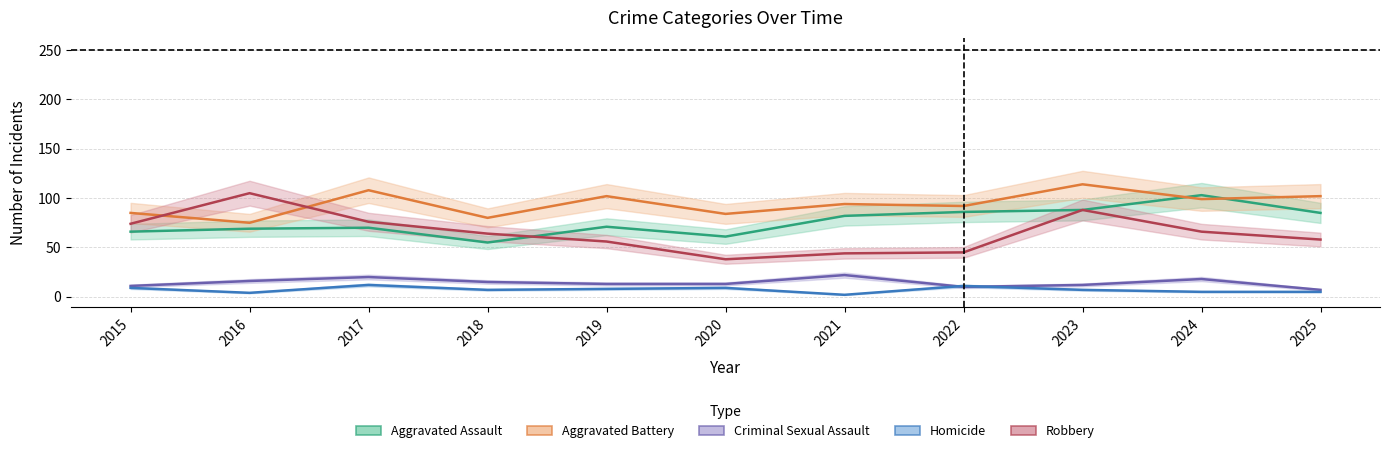

How many values in the Homicide series are below 7?

4